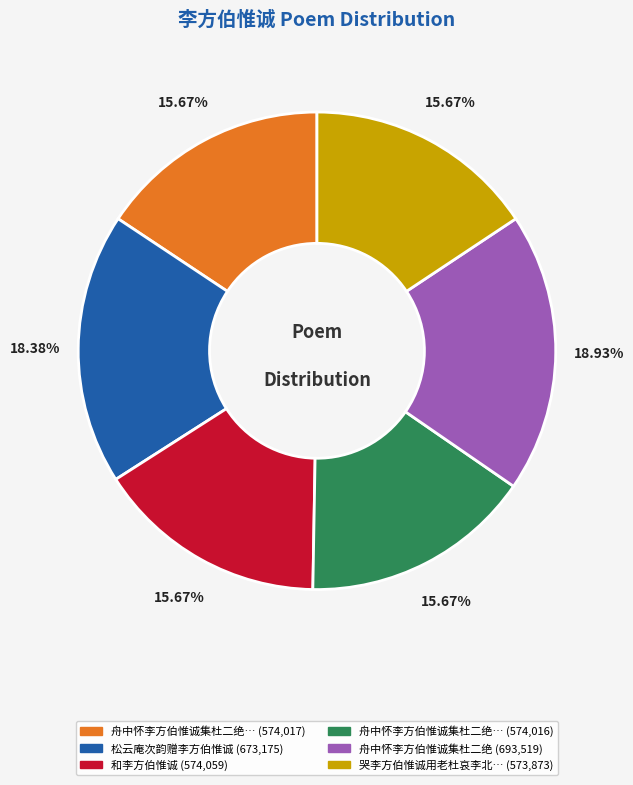

Is there any slice that represents more than half of the pie?

No